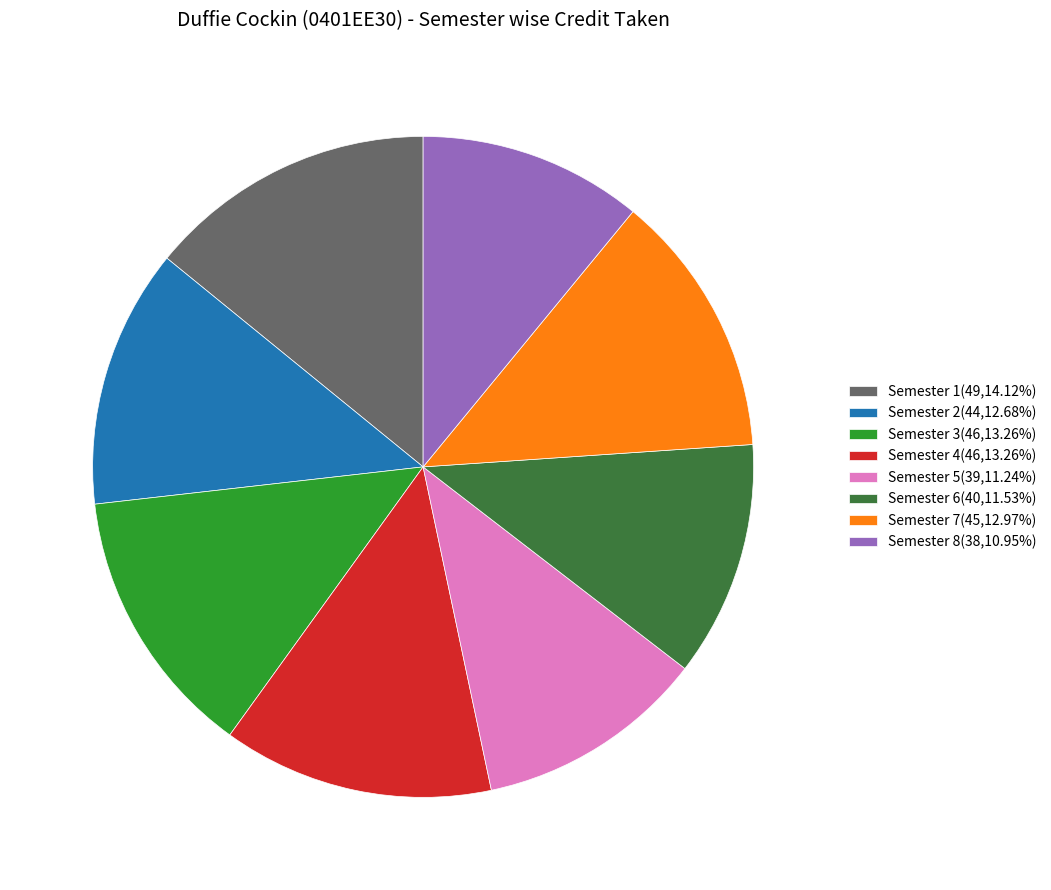

Which category has the biggest portion of the pie?

Semester 1